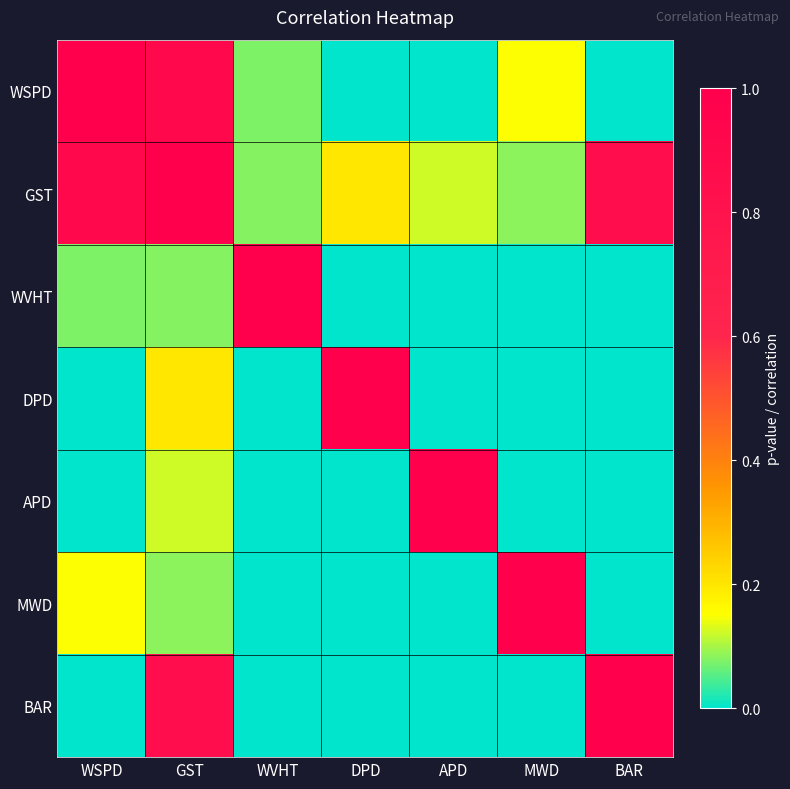

Which has a higher value, MWD or BAR?

MWD